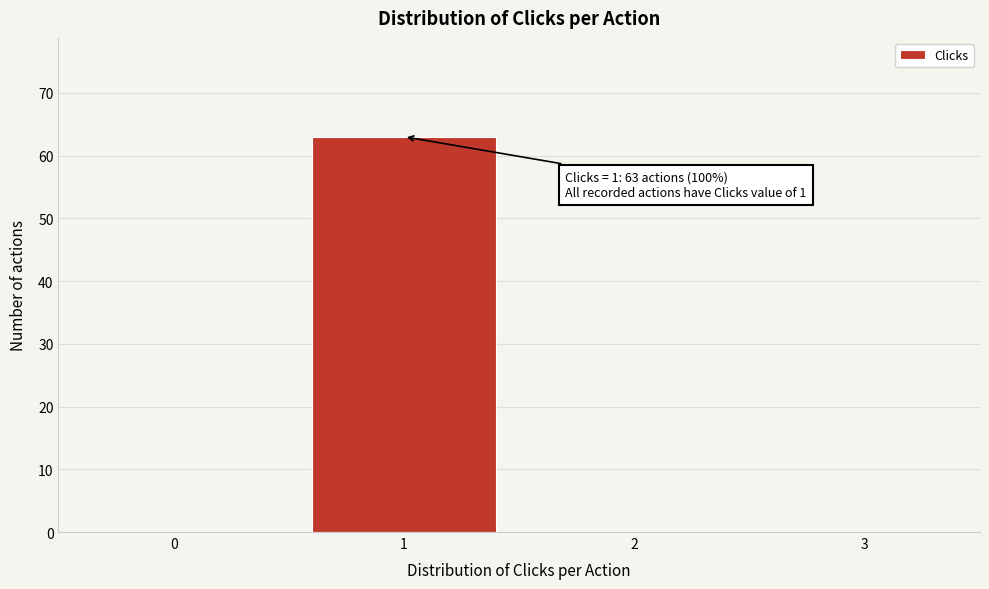

Reading right to left, what are all the values shown in this chart?

3=0	2=0	1=63	0=0